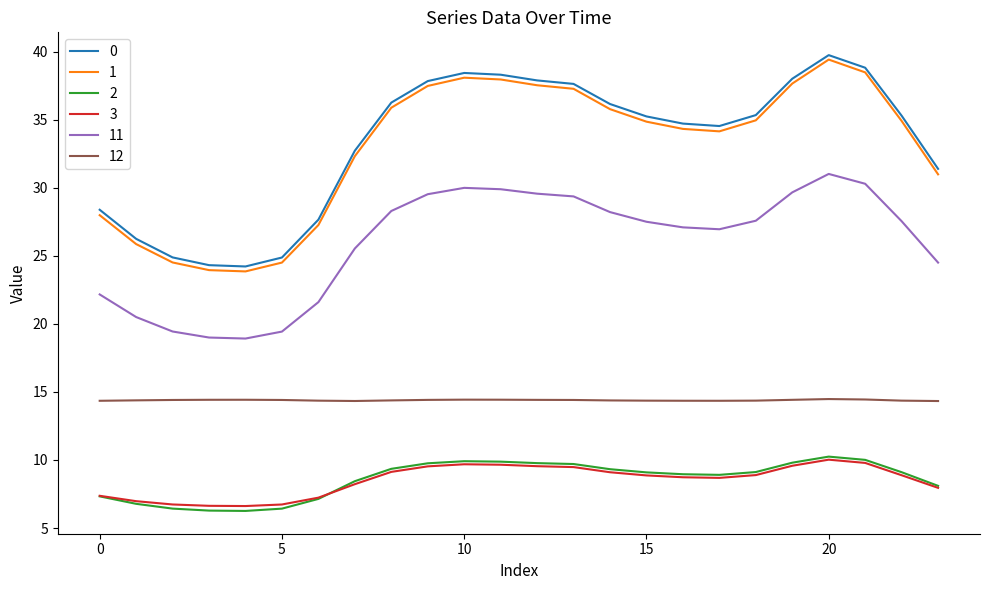

True or false: 11 and 2 cross at least once.

False